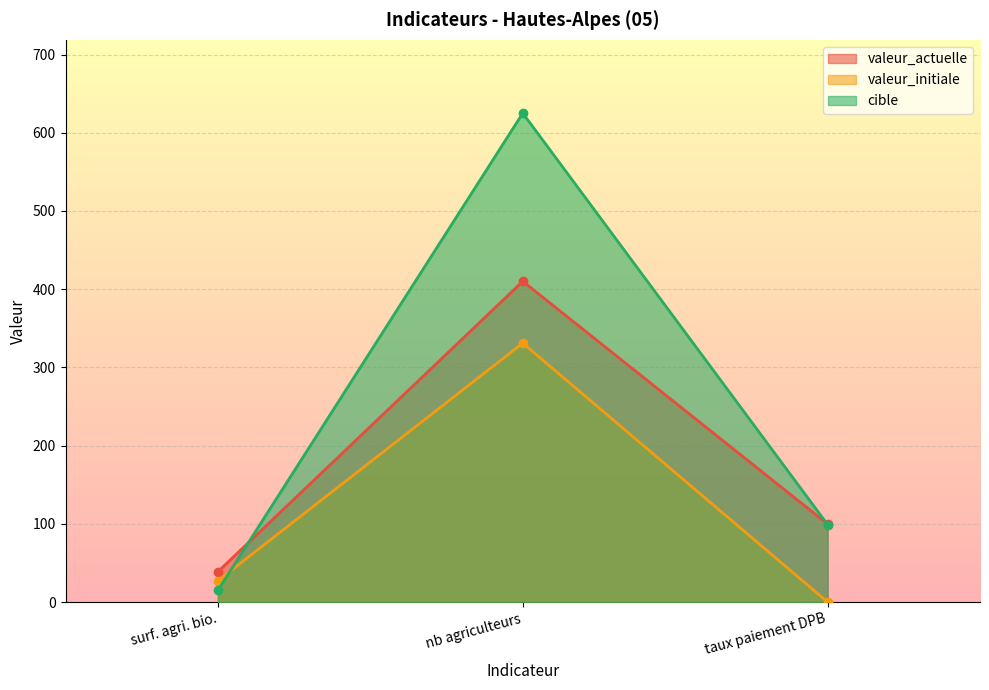

At surf. agri. bio., list the series in order from largest to smallest.

valeur_actuelle, valeur_initiale, cible